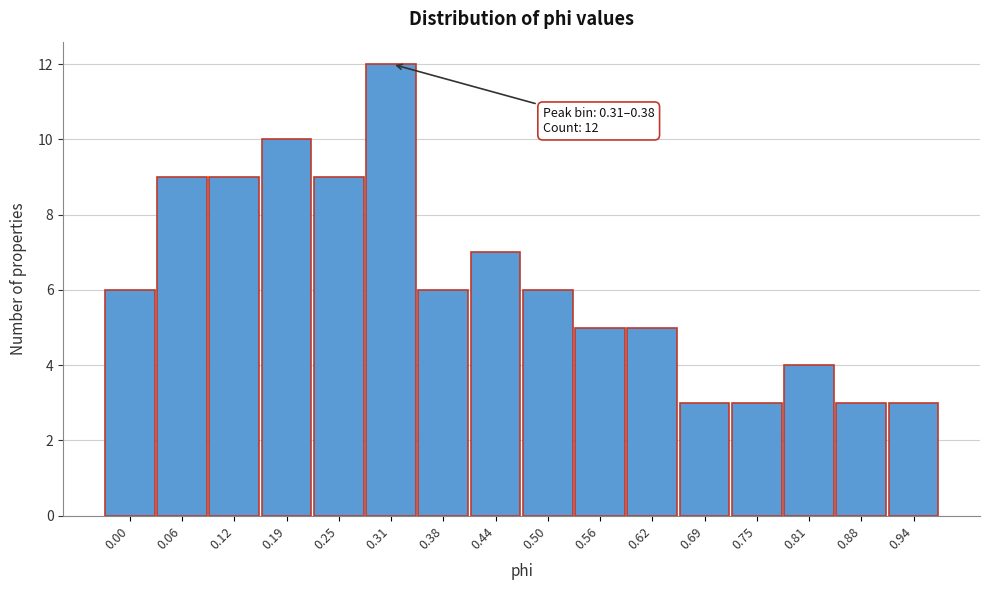

Reading left to right, list all the values displayed in this chart.

6	9	9	10	9	12	6	7	6	5	5	3	3	4	3	3